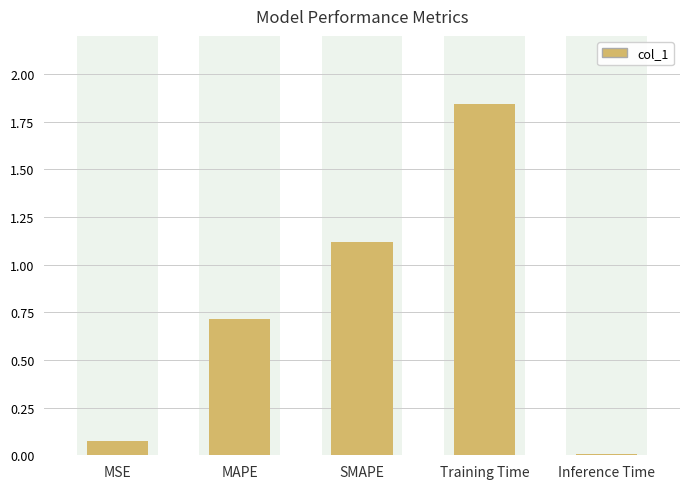

Rank the categories by value from lowest to highest.

Inference Time, MSE, MAPE, SMAPE, Training Time